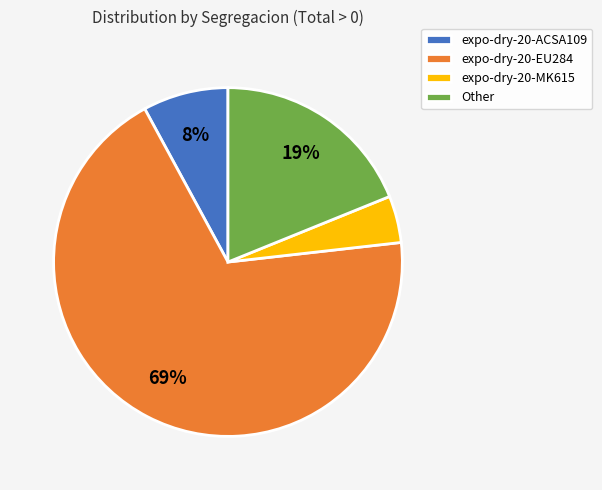

Does Other account for over 50% of the chart?

No